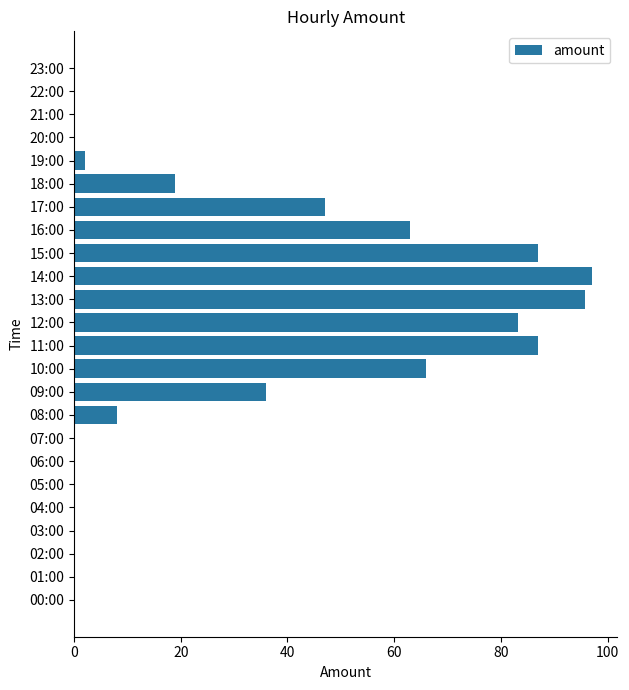

What is the maximum value shown in the chart?

97.0